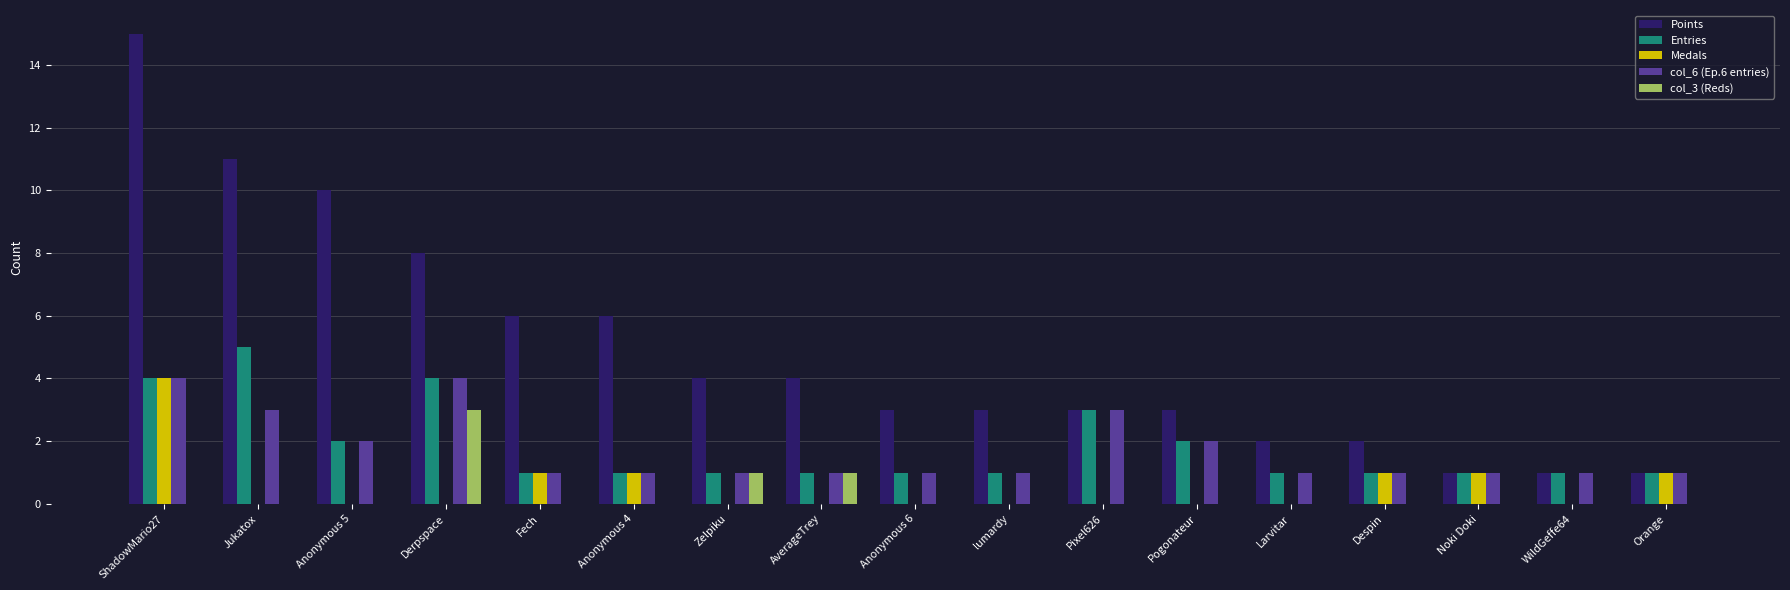

Reading right to left, what are all the values shown in this chart?

Points: 1	1	1	2	2	3	3	3	3	4	4	6	6	8	10	11	15
Entries: 1	1	1	1	1	2	3	1	1	1	1	1	1	4	2	5	4
Medals: 1	0	1	1	0	0	0	0	0	0	0	1	1	0	0	0	4
col_6 (Ep.6 entries): 1	1	1	1	1	2	3	1	1	1	1	1	1	4	2	3	4
col_3 (Reds): 0	0	0	0	0	0	0	0	0	1	1	0	0	3	0	0	0